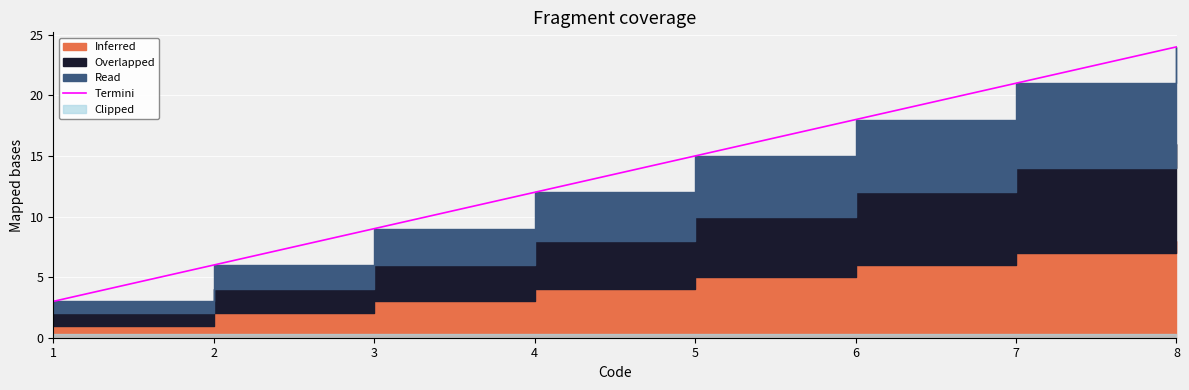

The value at 2 is 10. True or false?

False